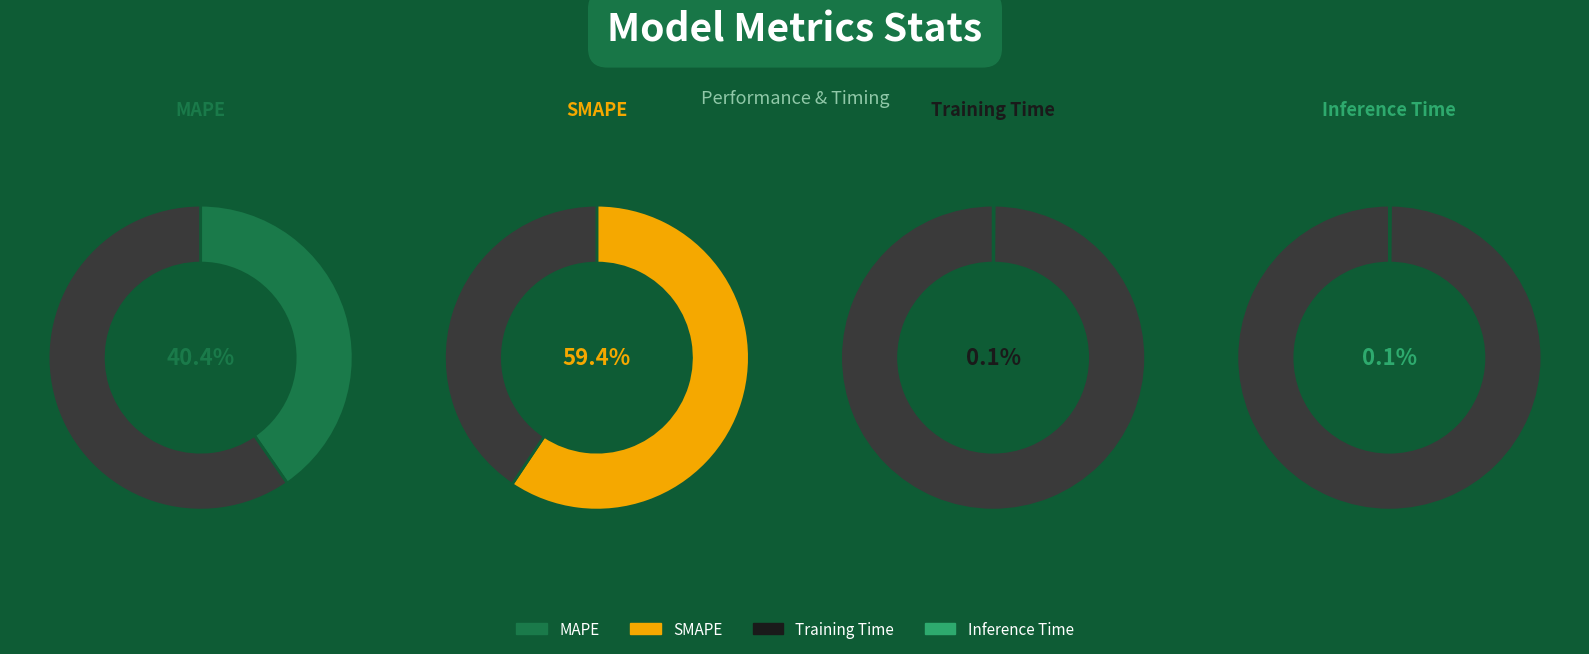

Approximately how many times larger is the value at SMAPE compared to MAPE?

1.5